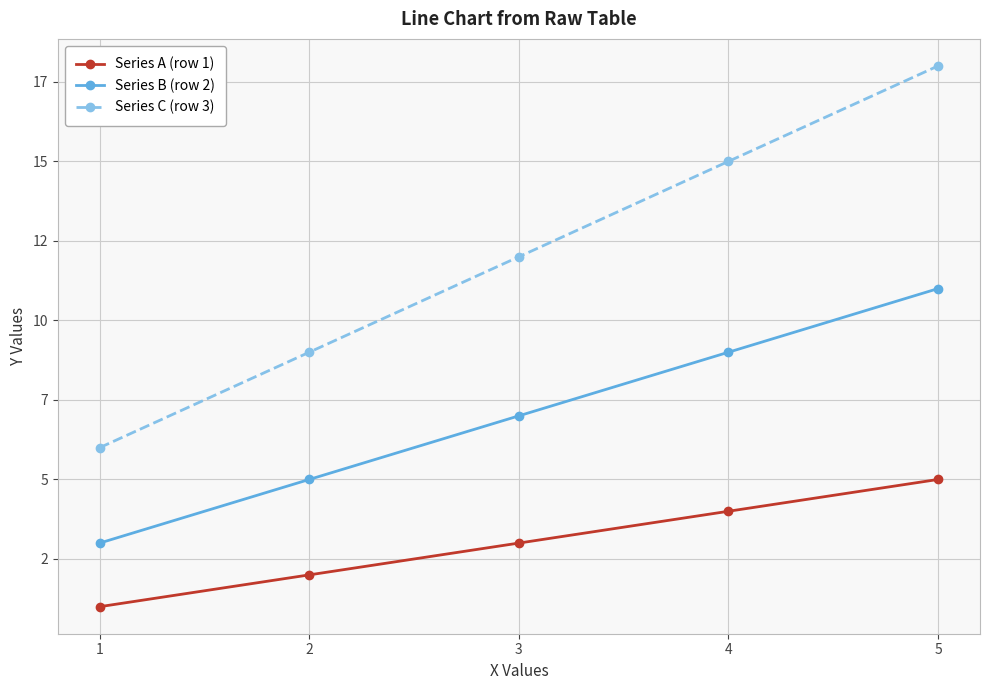

Which series has the largest total across all categories?

Series C (row 3)